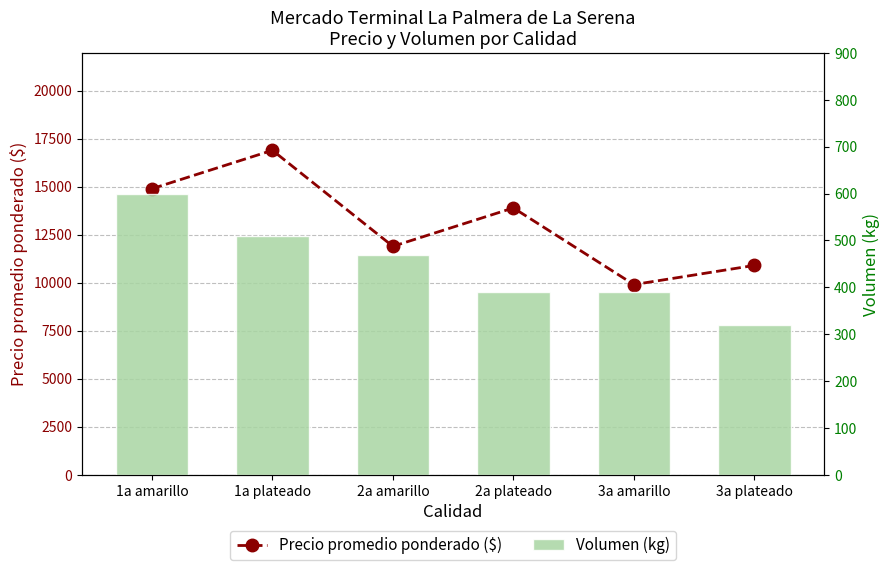

Between 2a plateado and 3a plateado, which is larger?

2a plateado